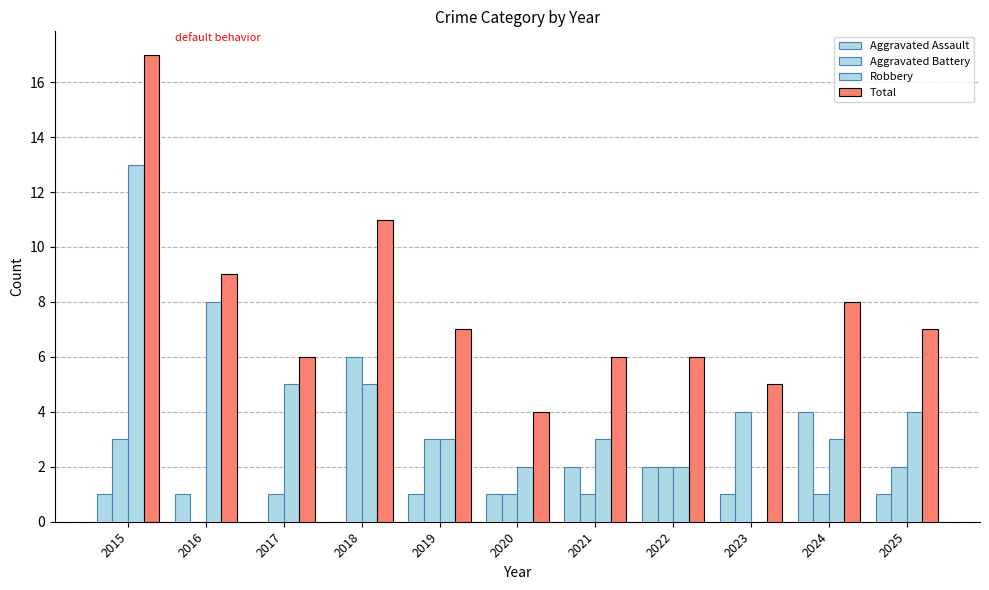

What is the value of the Total bar at the 11th from the left?

7